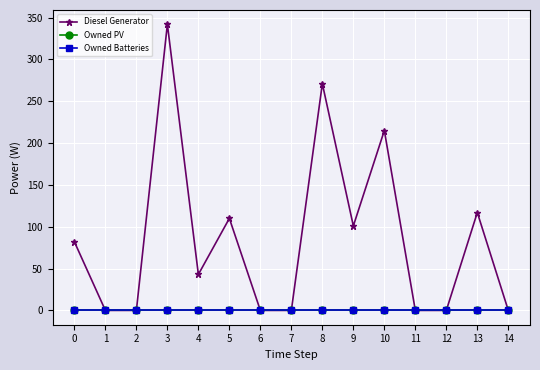

Which series has the largest total across all categories?

Diesel Generator